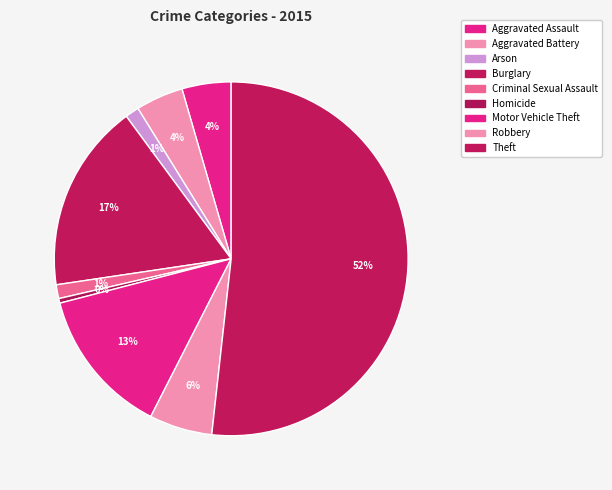

Which slice is the smallest?

Homicide